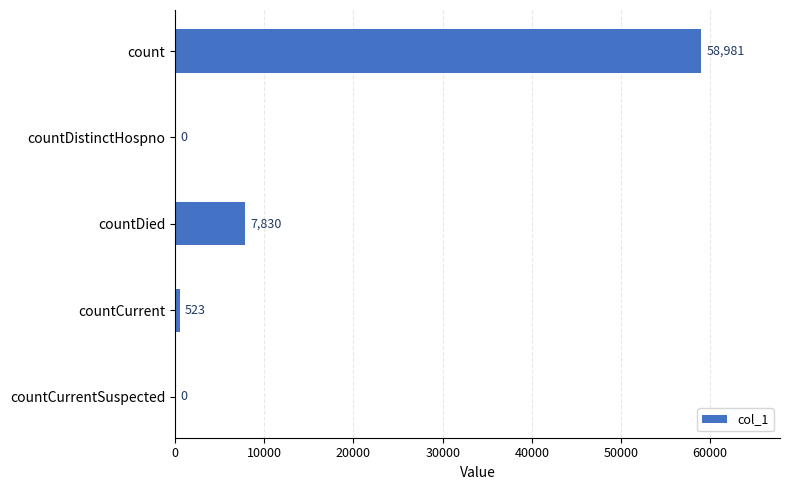

What is the sum of all values?

67334